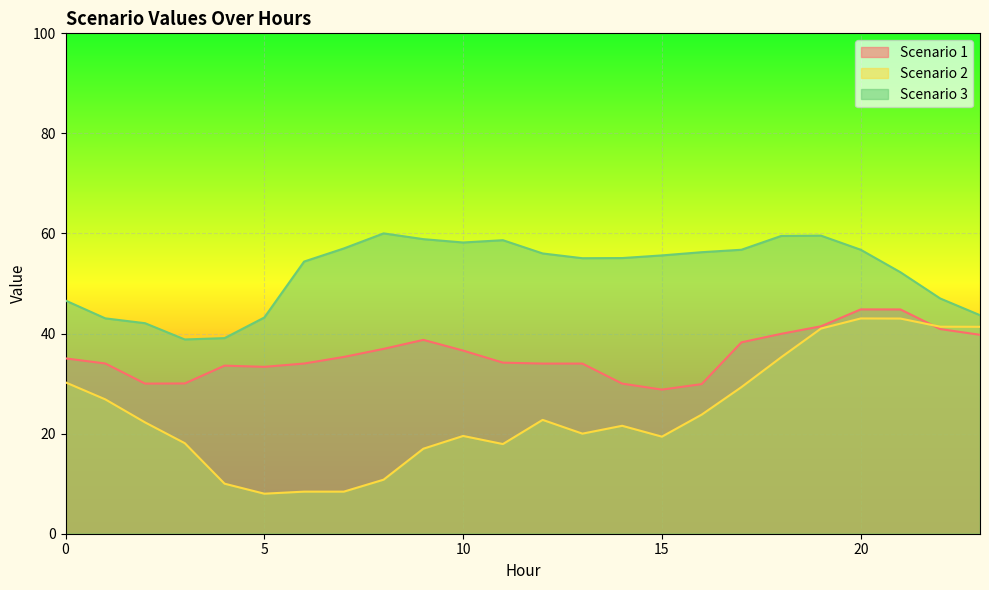

The value of Scenario 3 at 3 is 38.8. True or false?

True